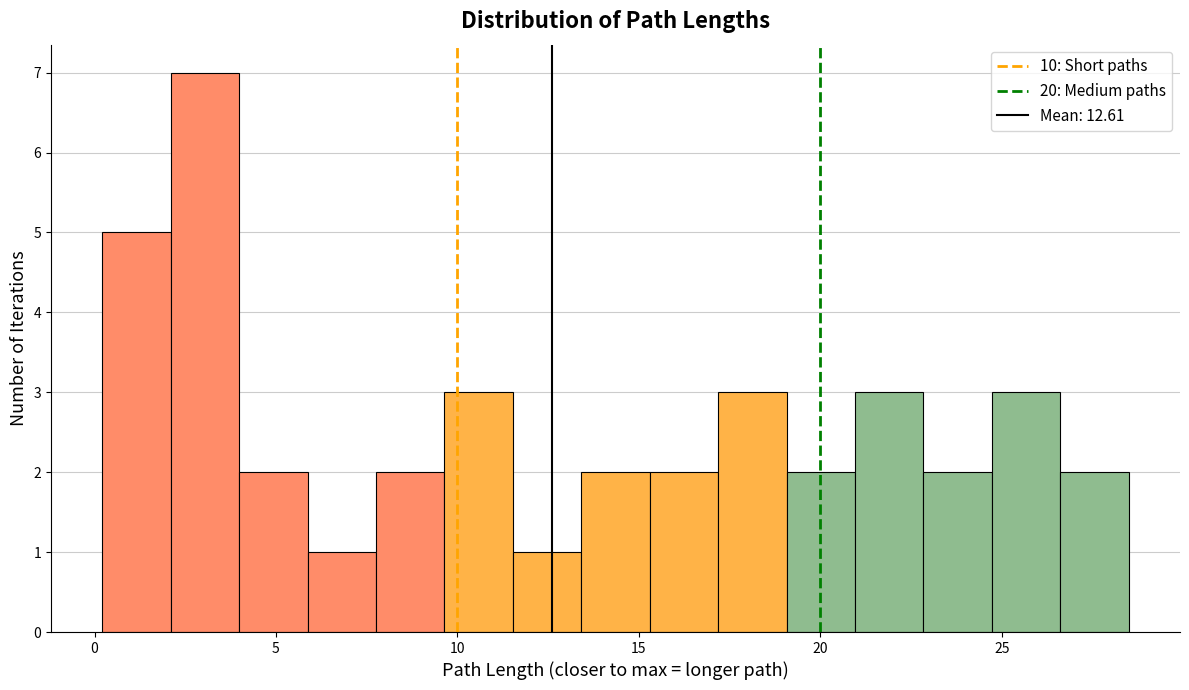

Around what value on the x-axis is the tallest bar? Give the approximate position of its centre, as read against the axis.

3.0